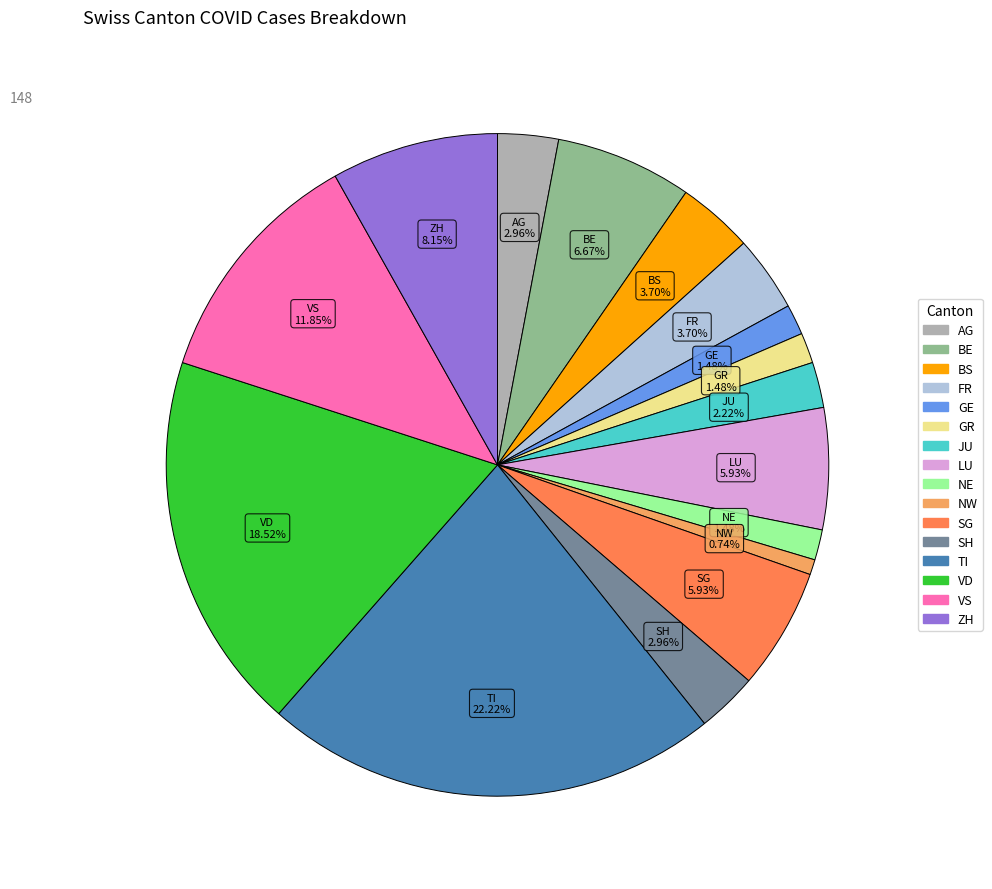

How many segments does this pie chart have?

16